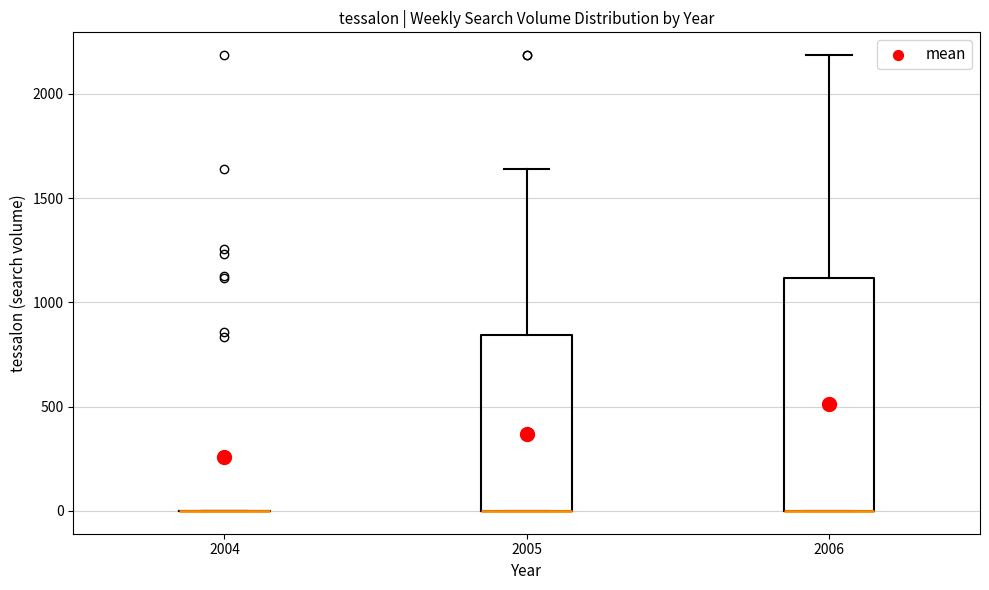

Where is the upper edge of the box at x = 2005 on the y-axis? The values are not printed on the chart, so give them approximately, as read against the axis.

850